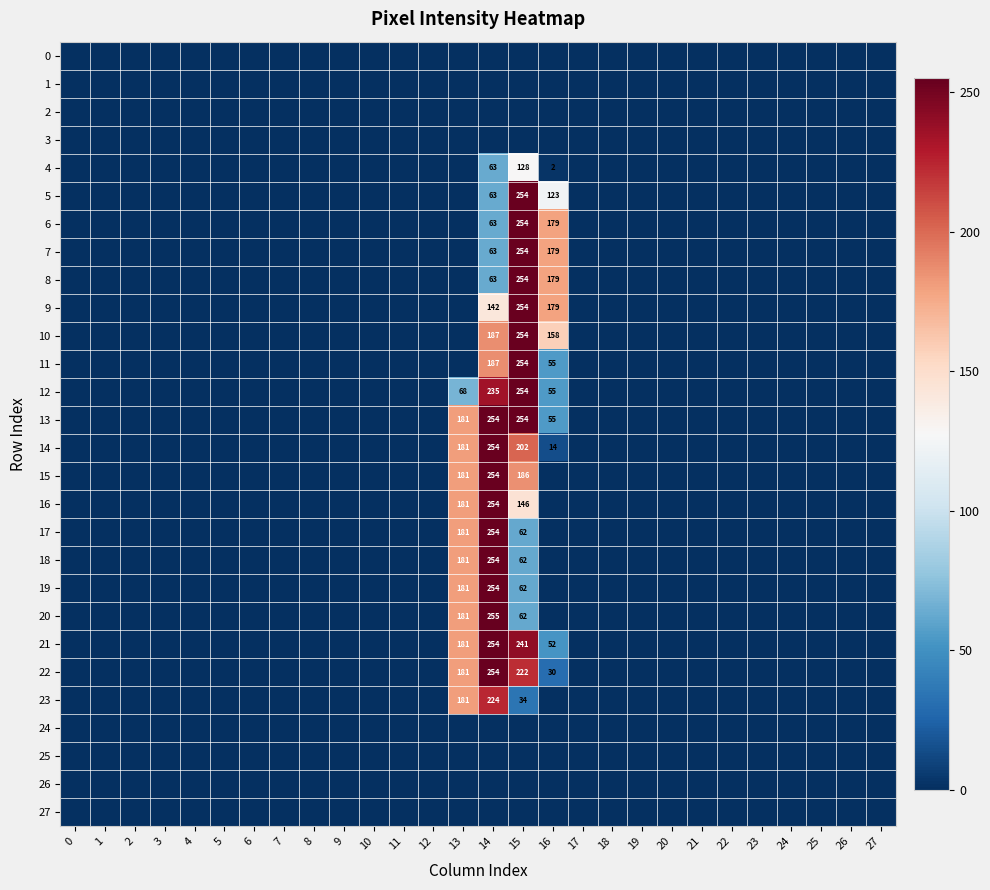

The value of 5 at 16 is 214. True or false?

False